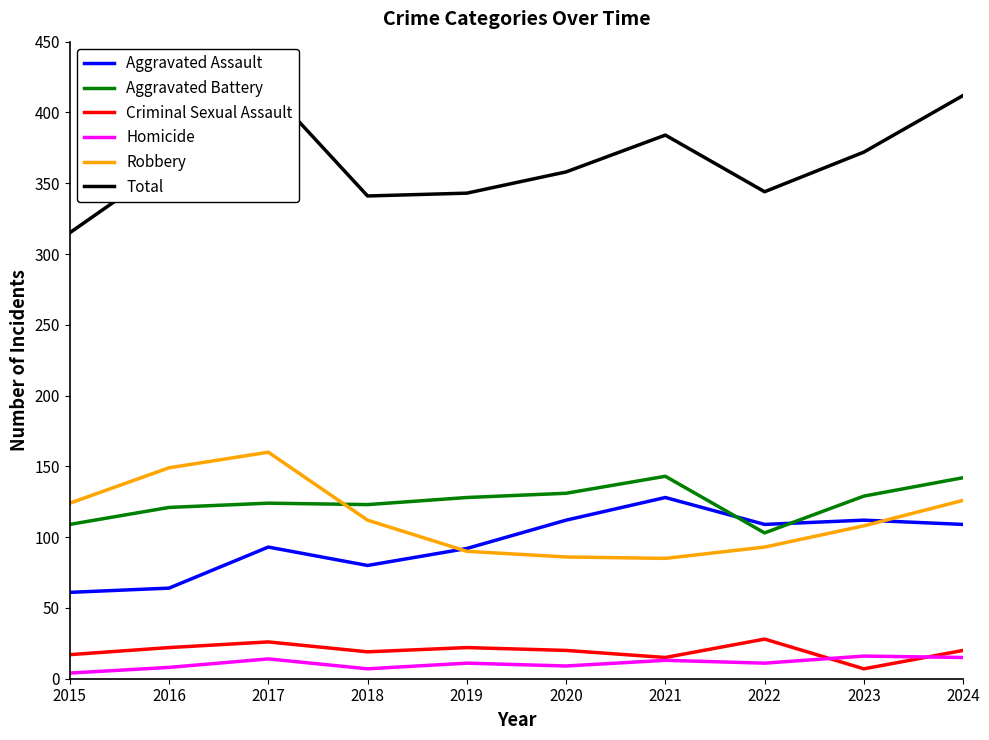

True or false: Aggravated Battery and Criminal Sexual Assault cross at least once.

False